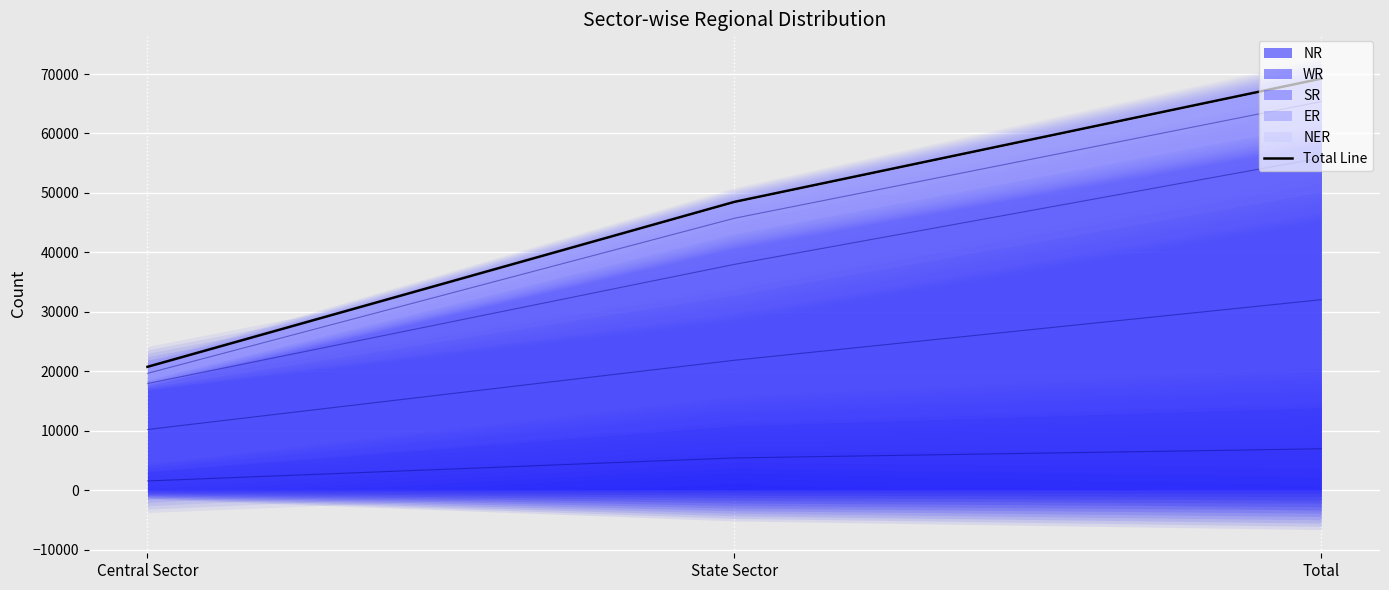

Which category has the lowest value across all series?

Central Sector